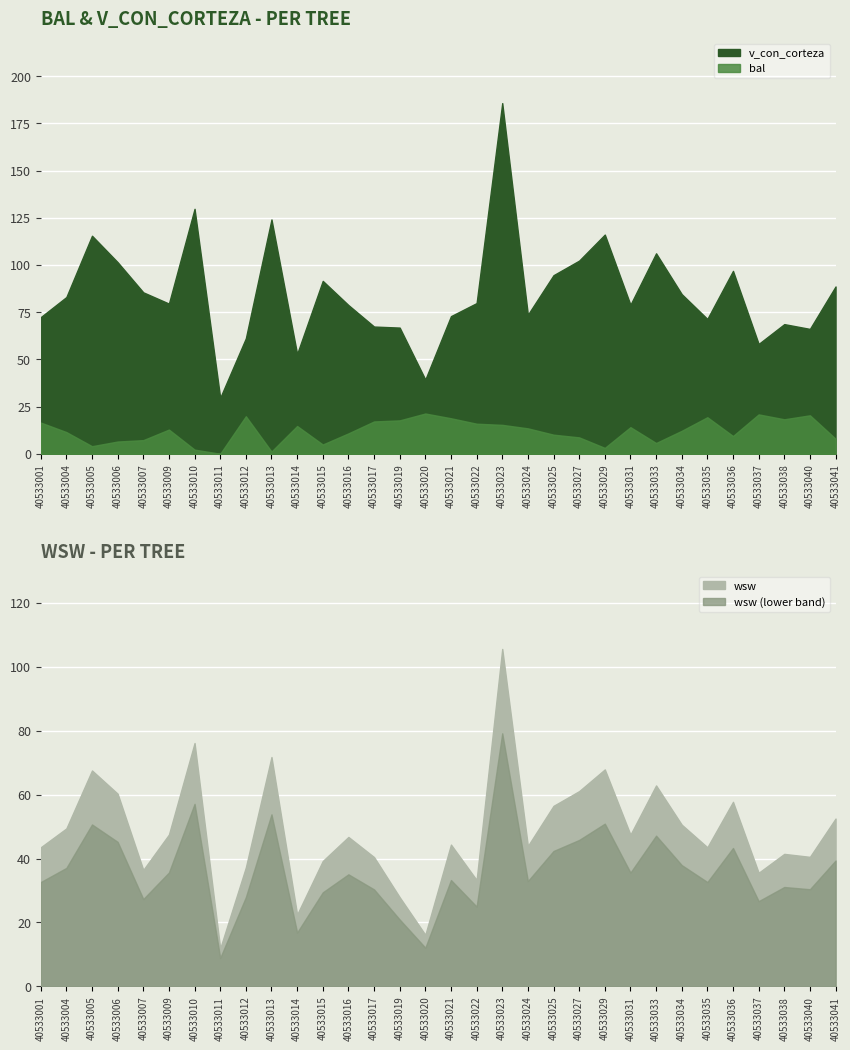

True or false: v_con_corteza and wsw intersect in this chart.

False